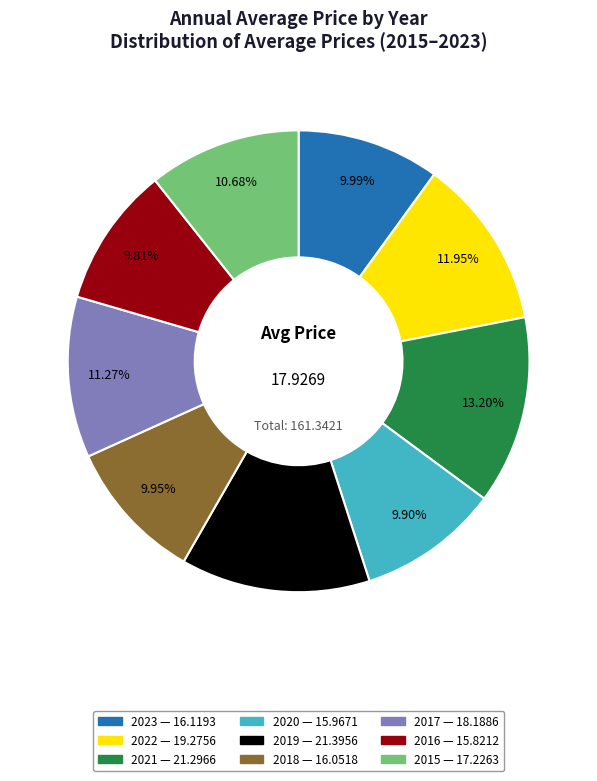

To the nearest percent, what is the combined percentage of 2021 and 2022?

25%